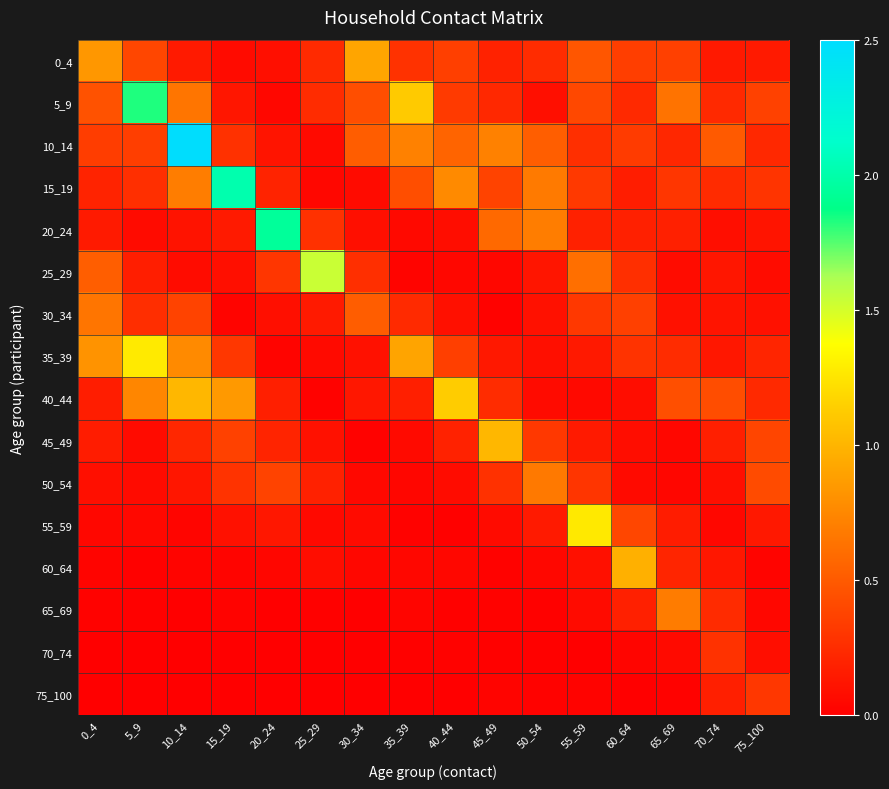

What is the spread (max minus min) of values at 15_19?

2.0